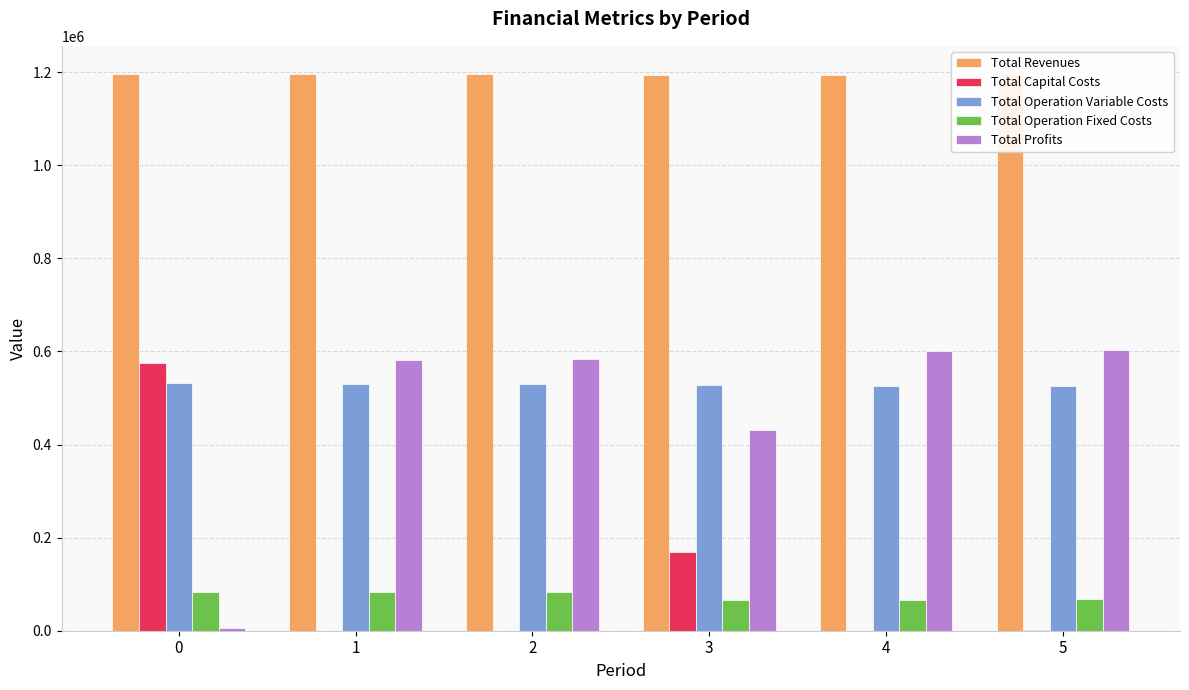

At which category is the sum across all series the highest?

5